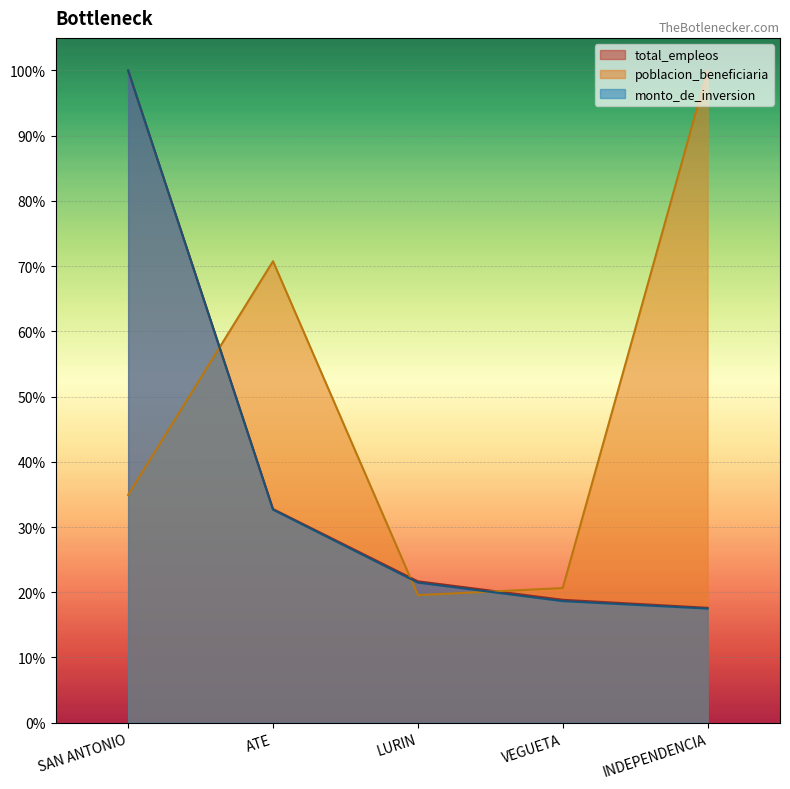

Which category has the lowest value in the total_empleos series?

INDEPENDENCIA